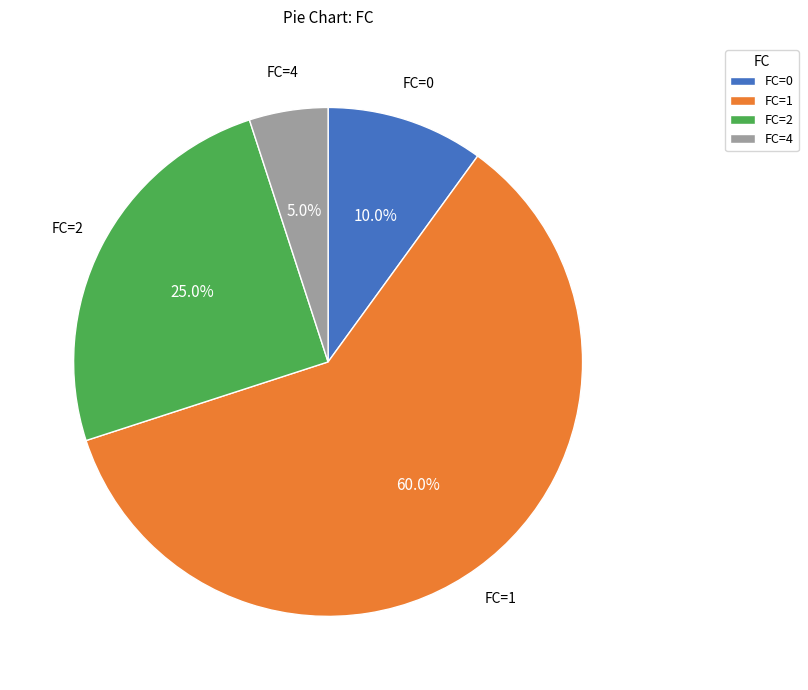

Between FC=0 and FC=4, which is larger?

FC=0